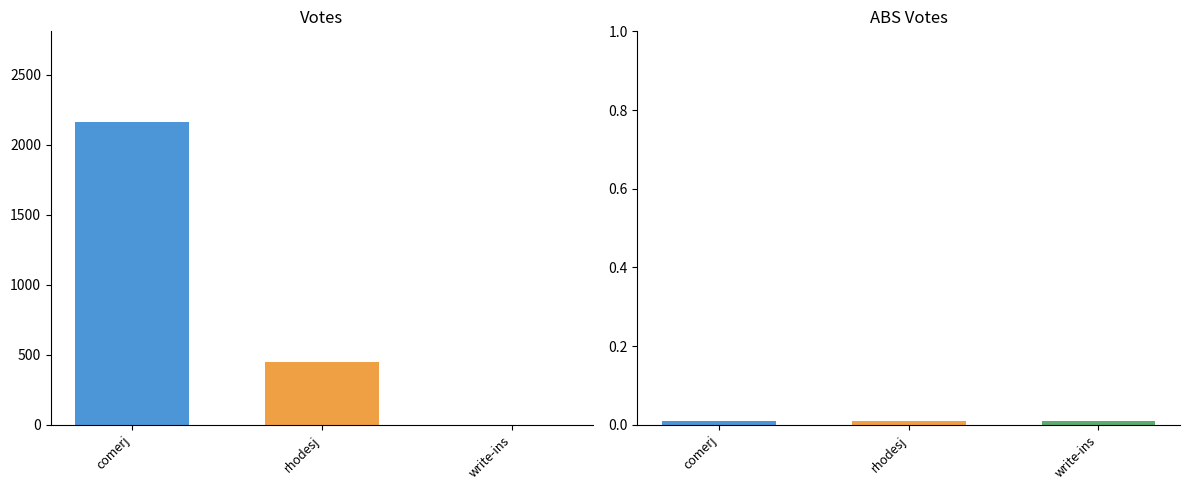

Count the VOTES values in the range 0 to 2161.

3